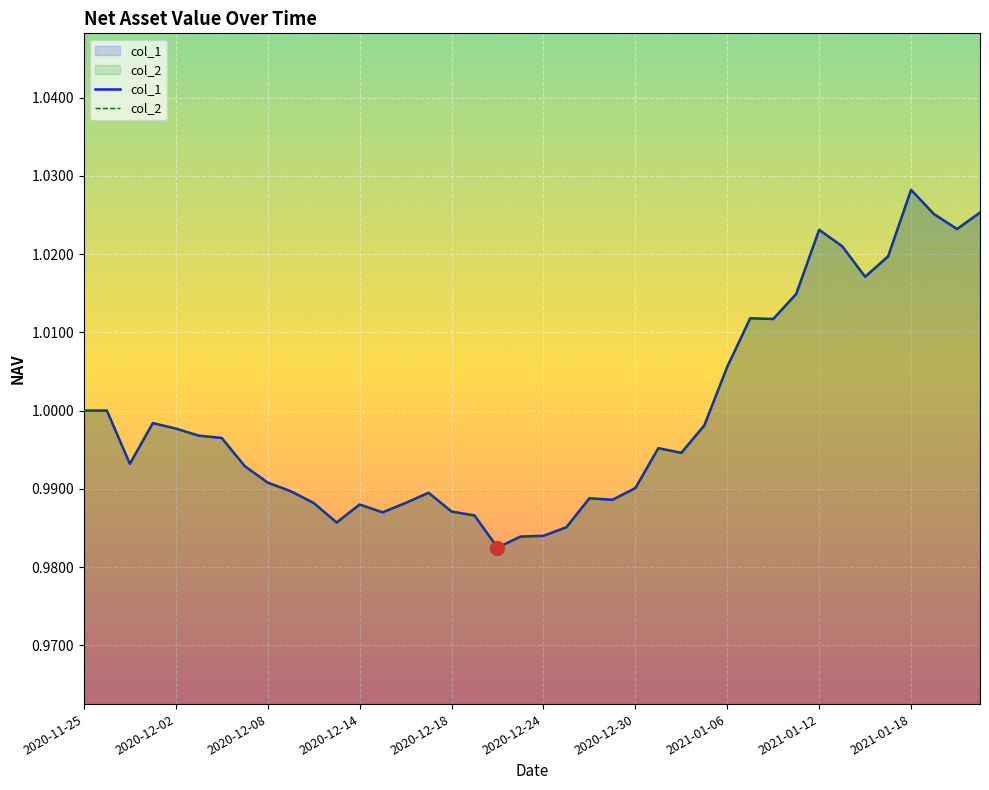

The col_1 series shows 1.0 at 2021-01-11. True or false?

True